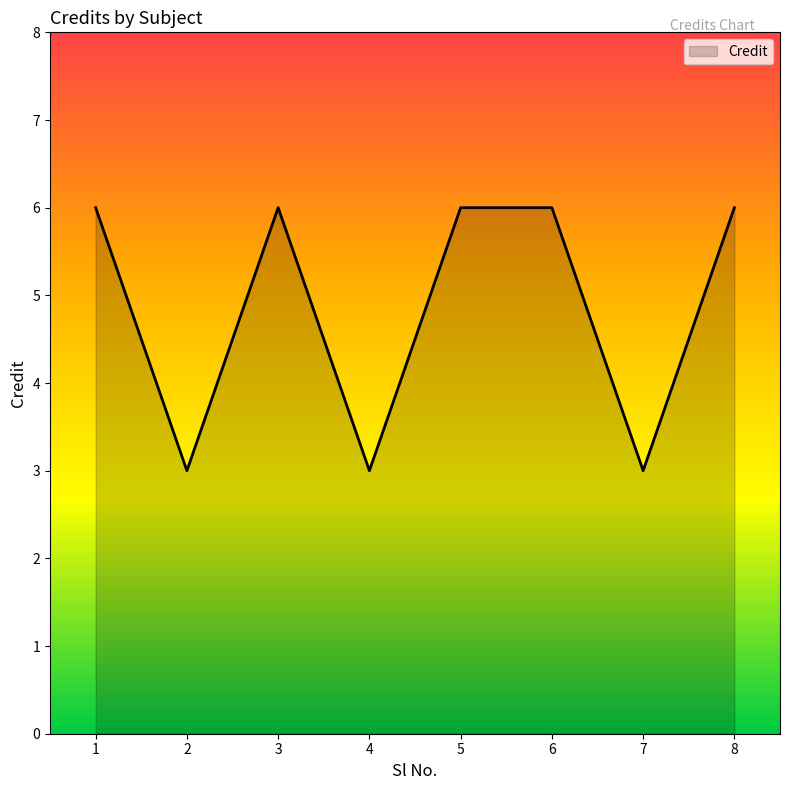

Reading left to right, list all the values displayed in this chart.

6	3	6	3	6	6	3	6